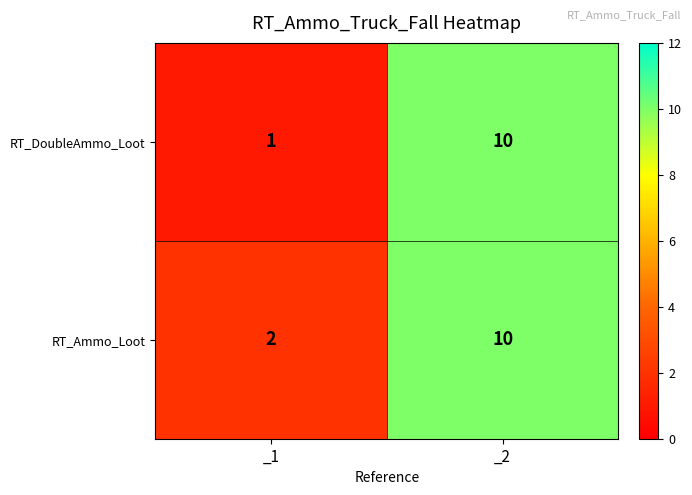

Rank the series at _1 from highest to lowest value.

RT_Ammo_Loot, RT_DoubleAmmo_Loot